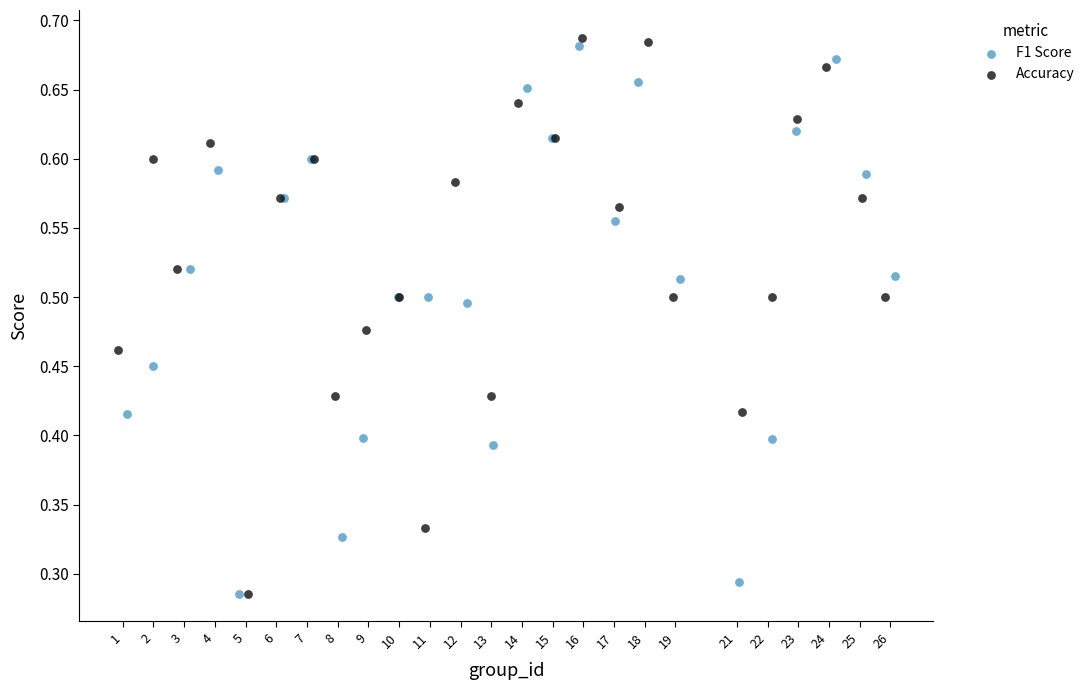

Which series reaches the maximum Y coordinate?

Accuracy